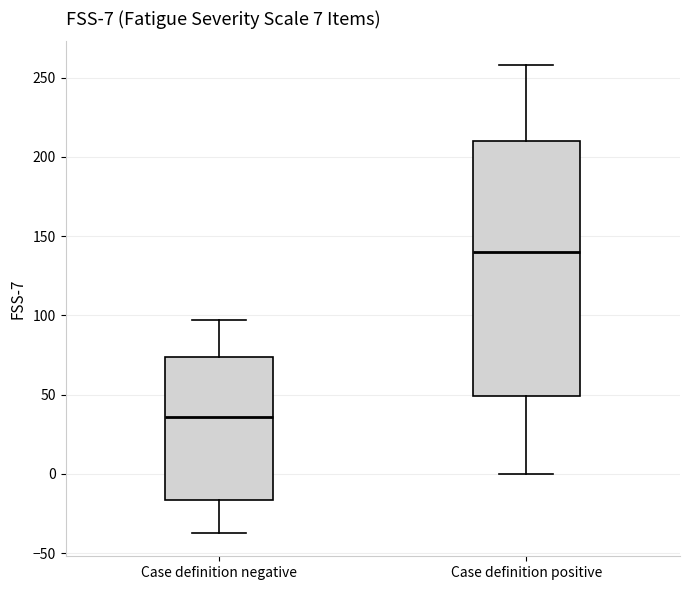

Which box's median line is the highest?

Case definition positive